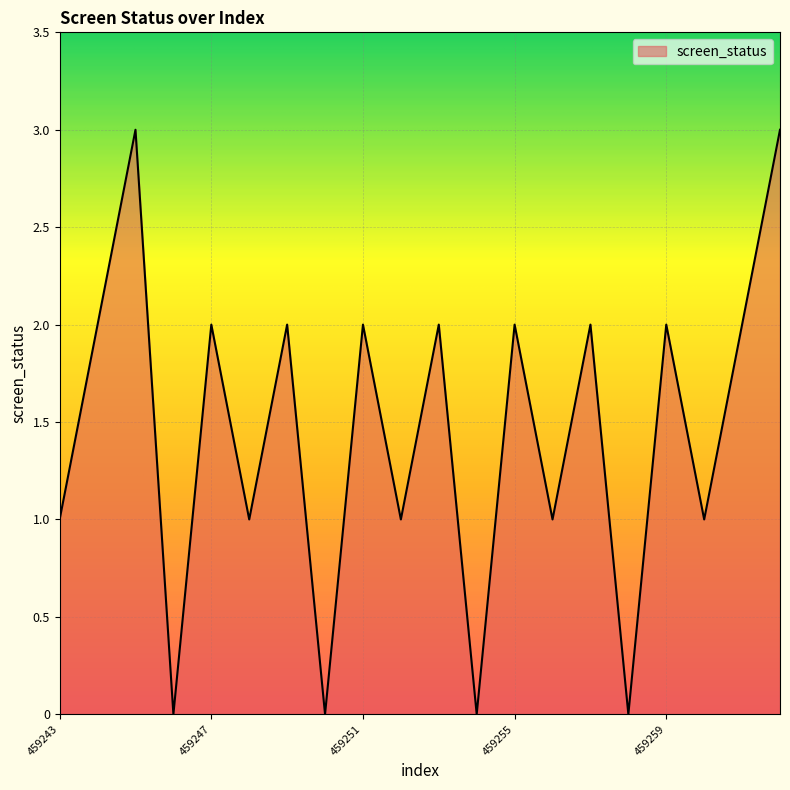

What is the difference between the maximum and minimum values?

3